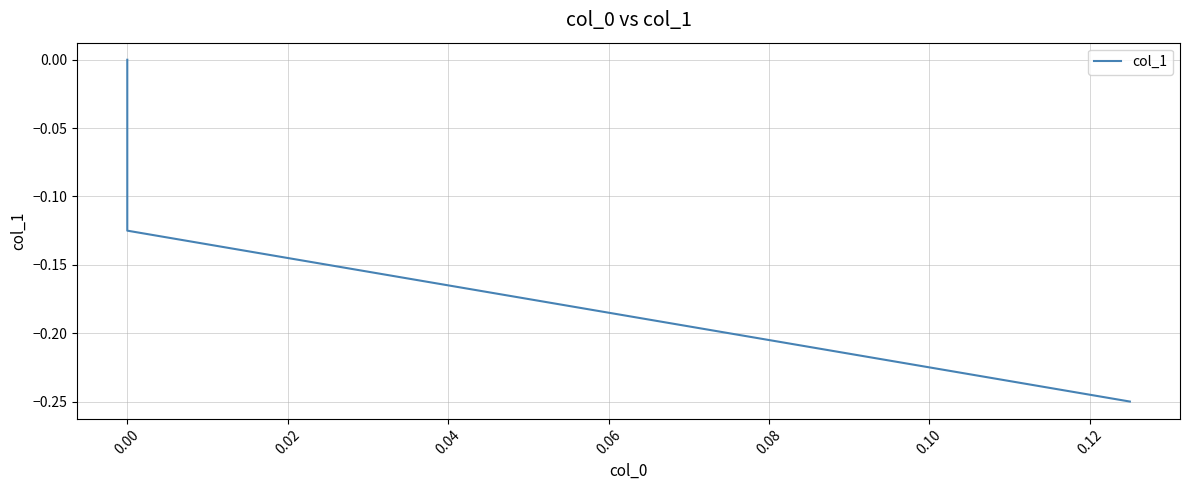

What is the difference between the maximum and minimum values?

0.2